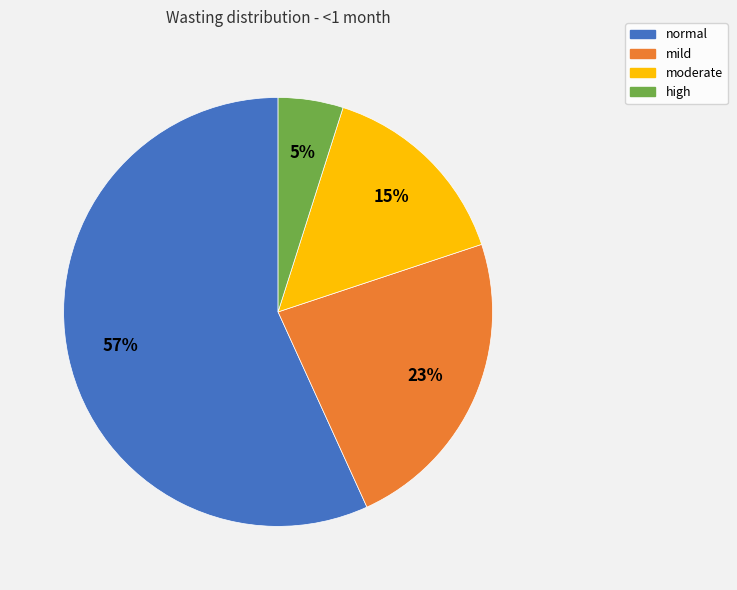

Combined, do normal and mild account for over 50%?

Yes